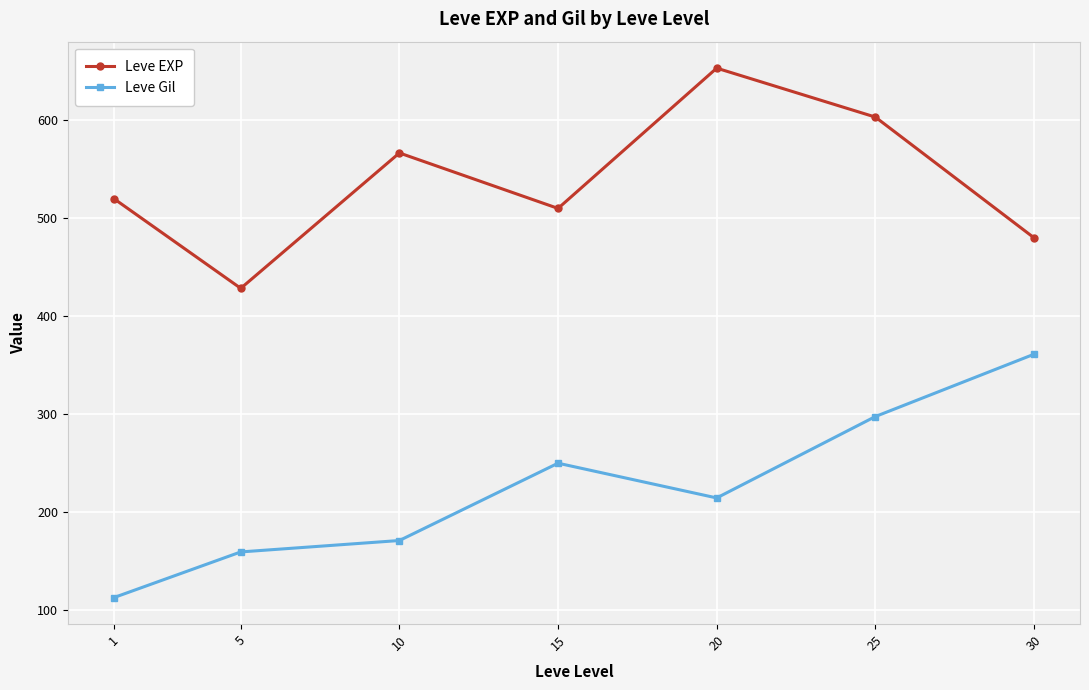

At how many categories does at least one series exceed 301?

7